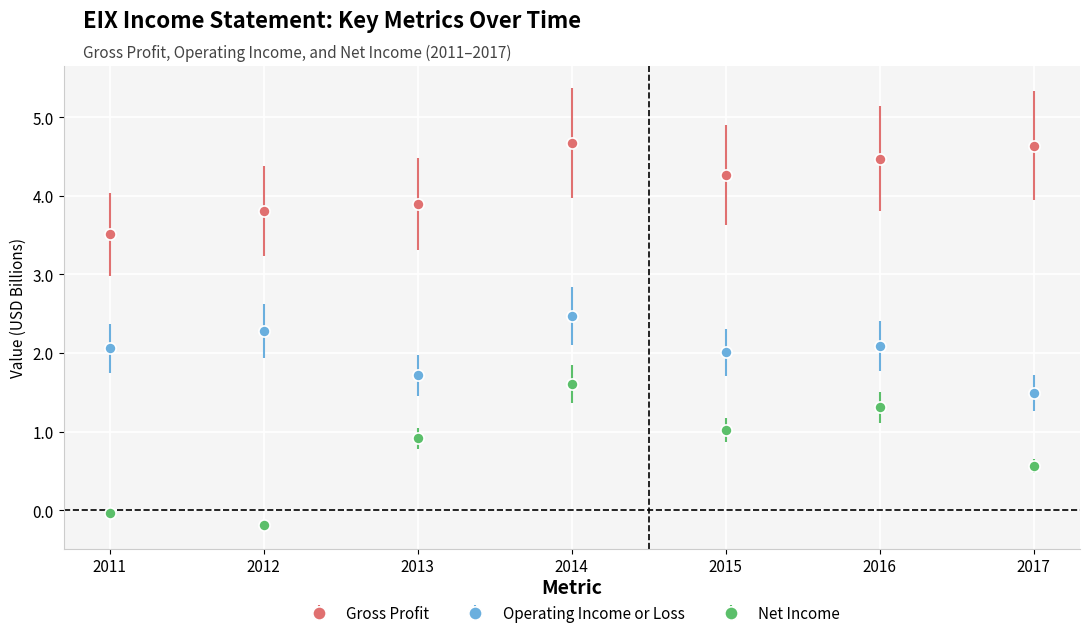

Which category has the highest value in the Net Income series?

2014